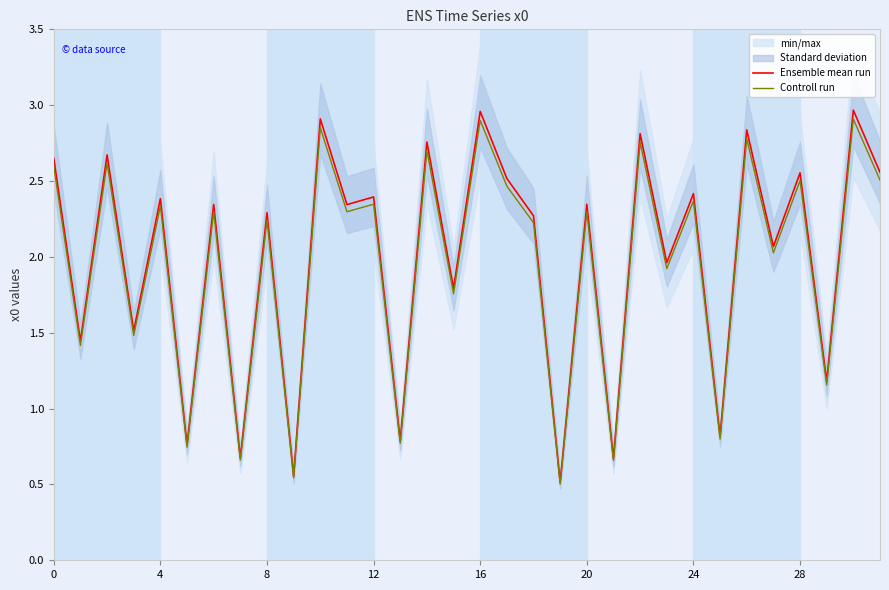

What is the difference between the maximum and minimum values in the Ensemble mean run series?

2.5